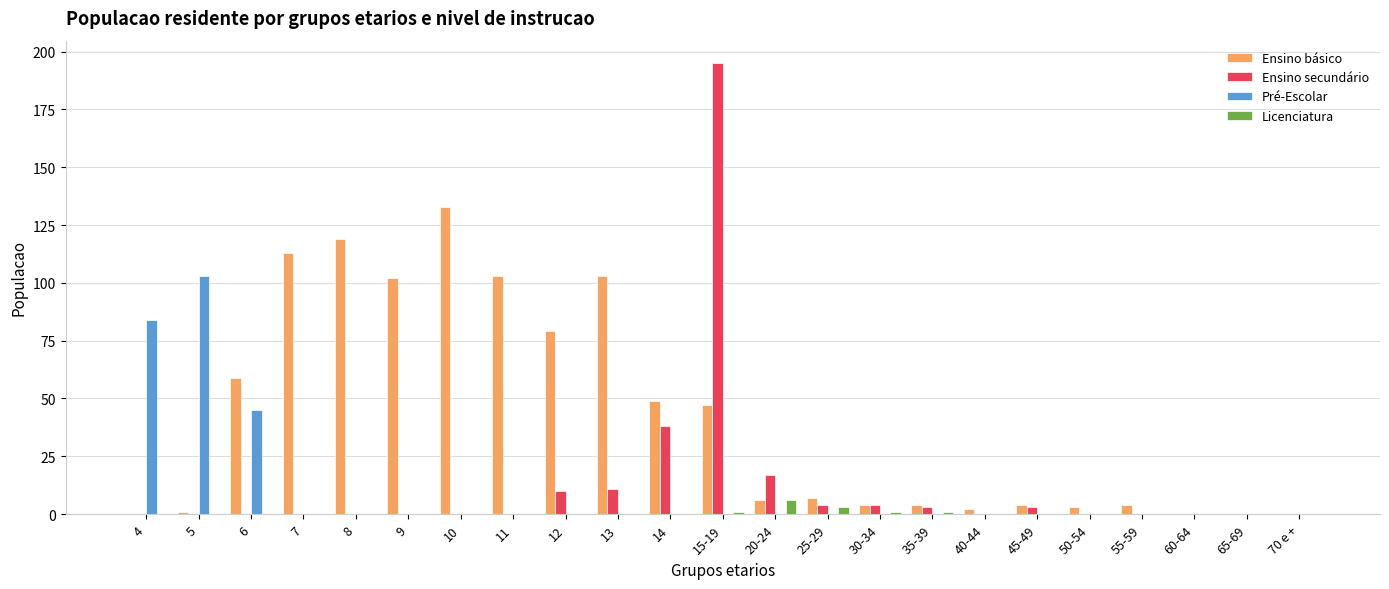

Which series changed the most between 4 and 55-59?

Pré-Escolar